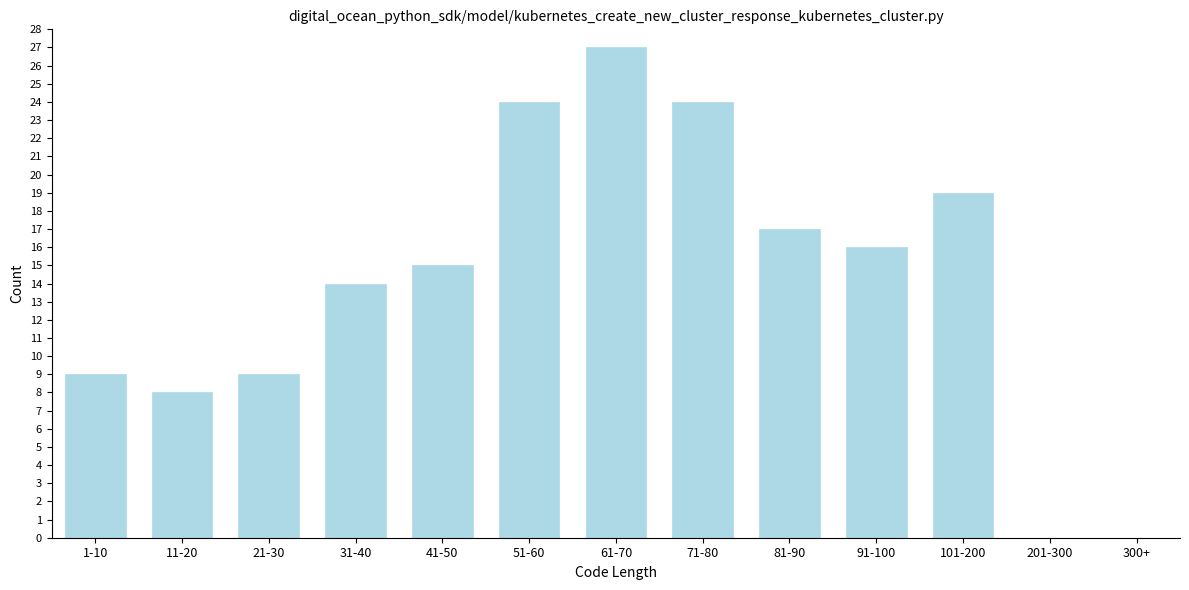

Reading left to right, list all the values displayed in this chart.

1-10=9	11-20=8	21-30=9	31-40=14	41-50=15	51-60=24	61-70=27	71-80=24	81-90=17	91-100=16	101-200=19	201-300=0	300+=0